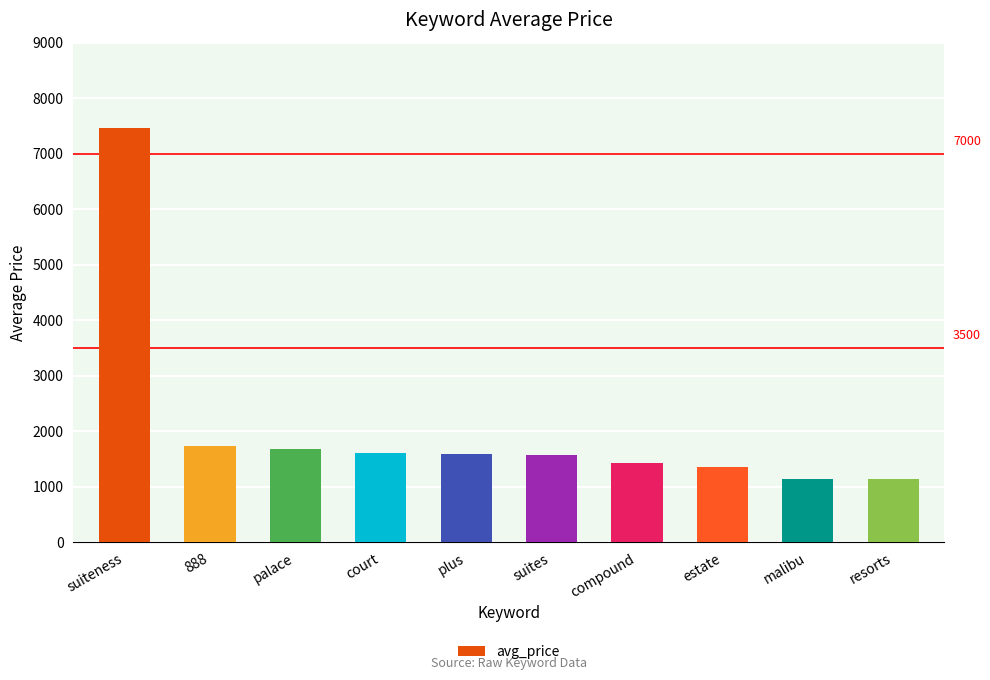

Approximately how many times larger is the value at palace compared to court?

1.0